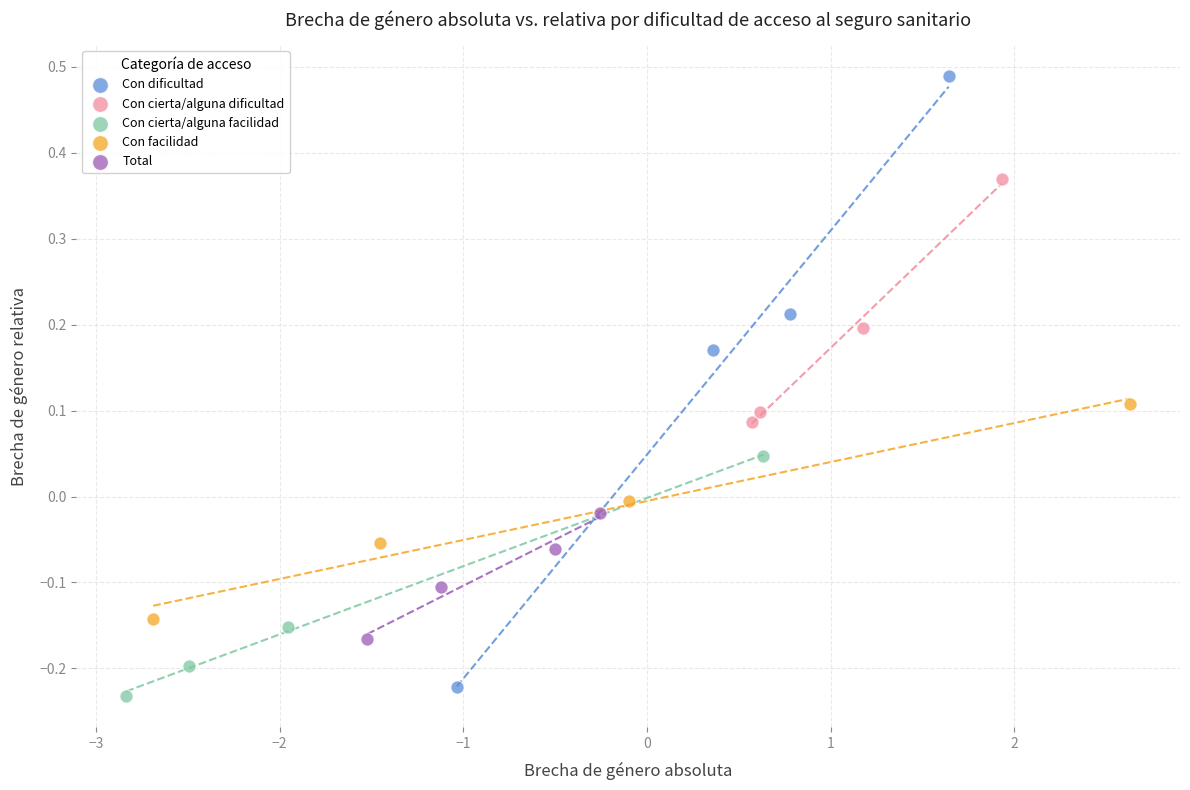

Which series has the widest spread of Y values?

Con dificultad